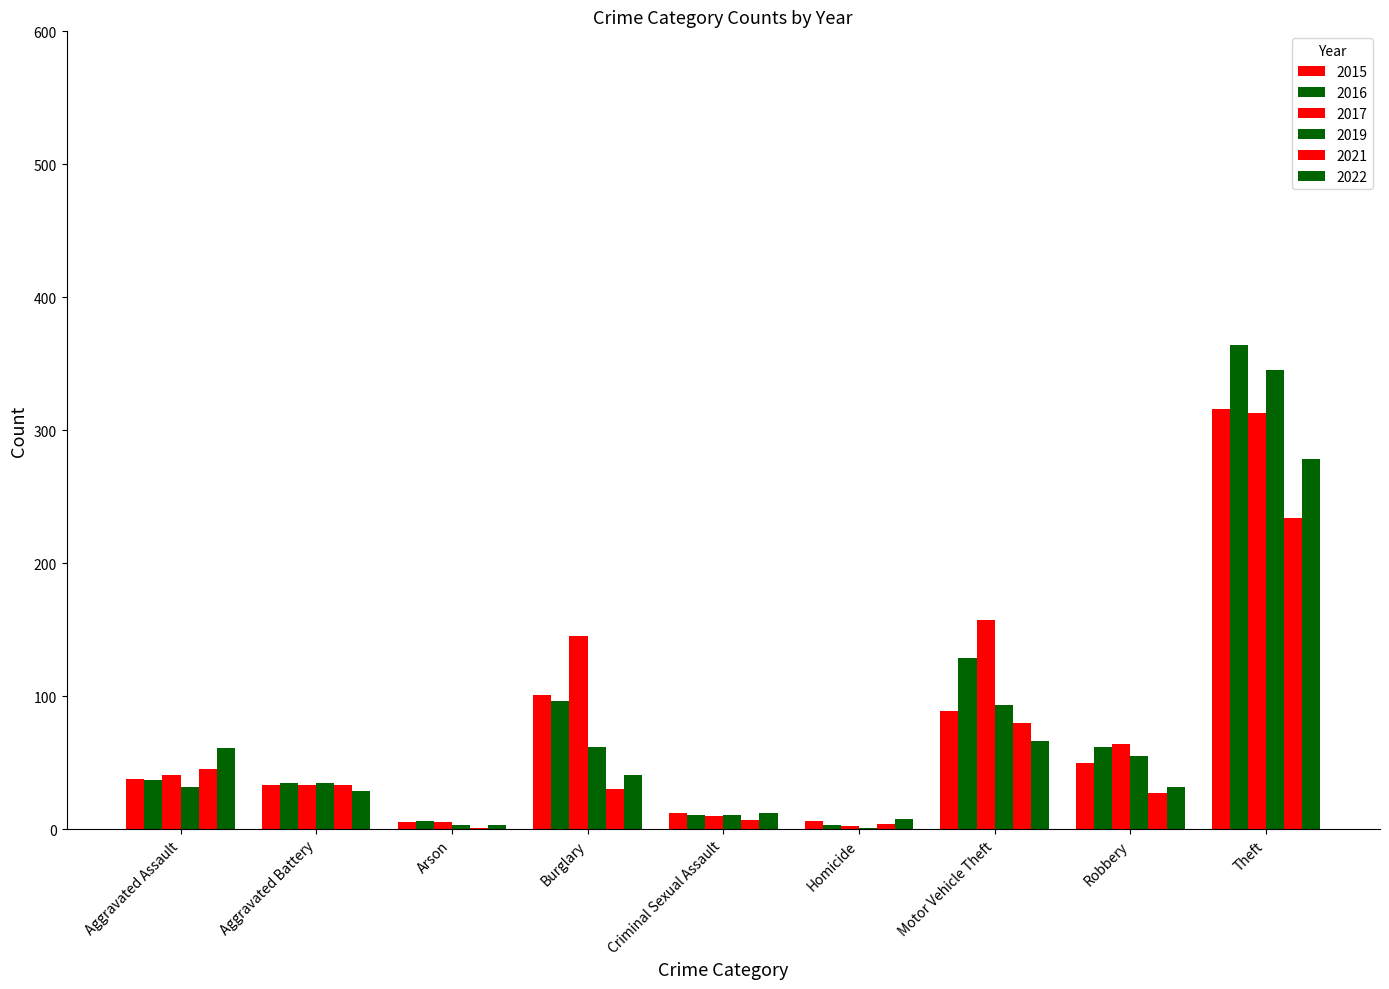

What is the spread (max minus min) of values at Burglary?

115